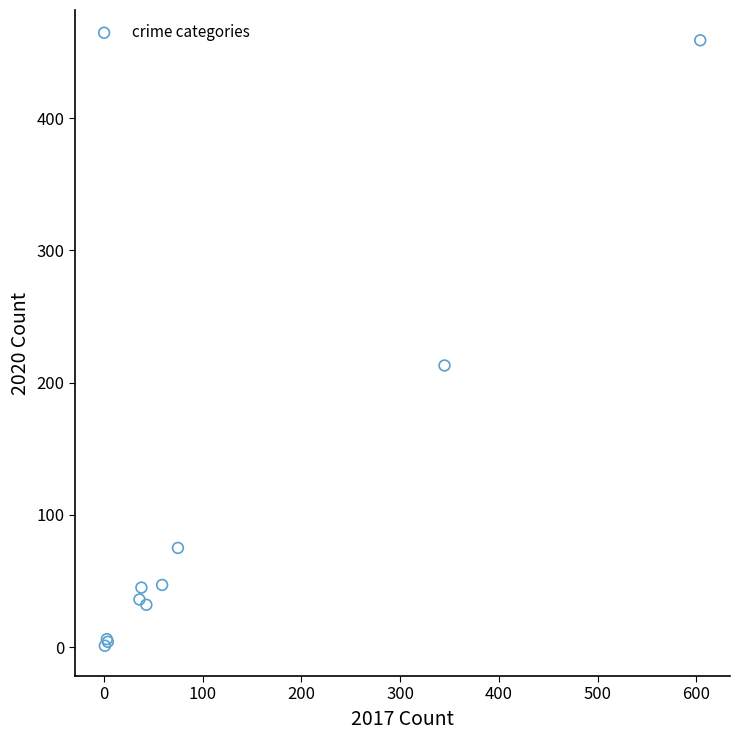

What Y value in the scatter plot is closest to 230?

213